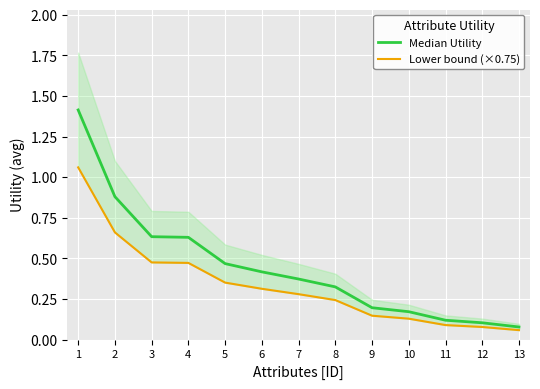

What is the difference between the maximum and minimum values in the Median Utility series?

1.3